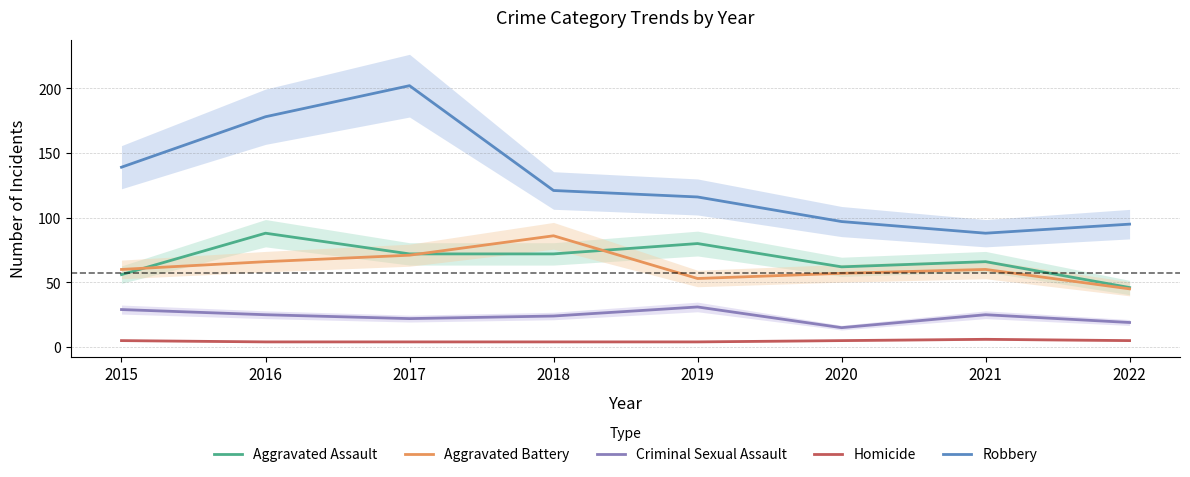

At which category is the sum across all series the highest?

2017